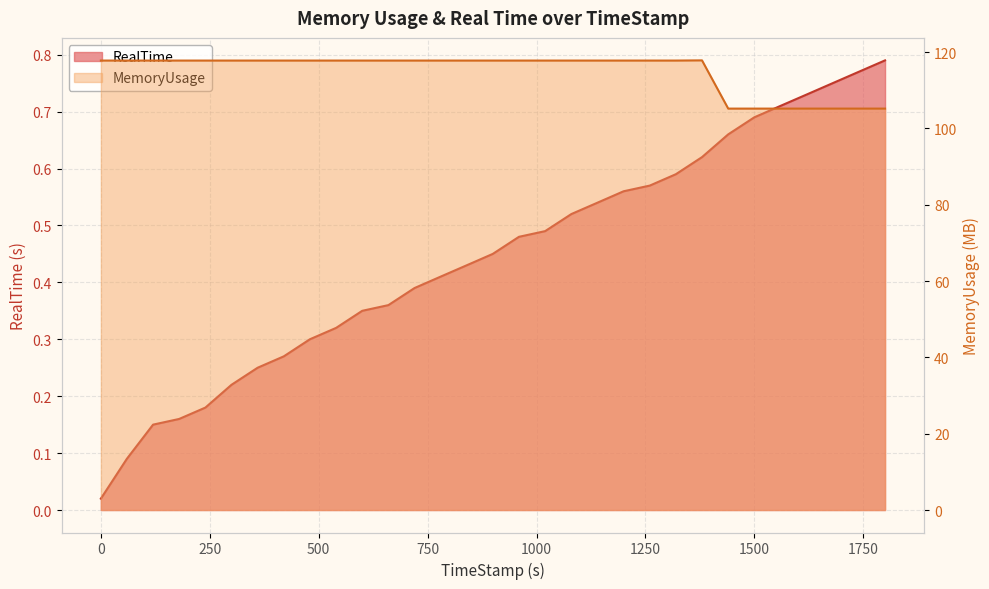

What is the label of the 11th point from the right?

1199.77